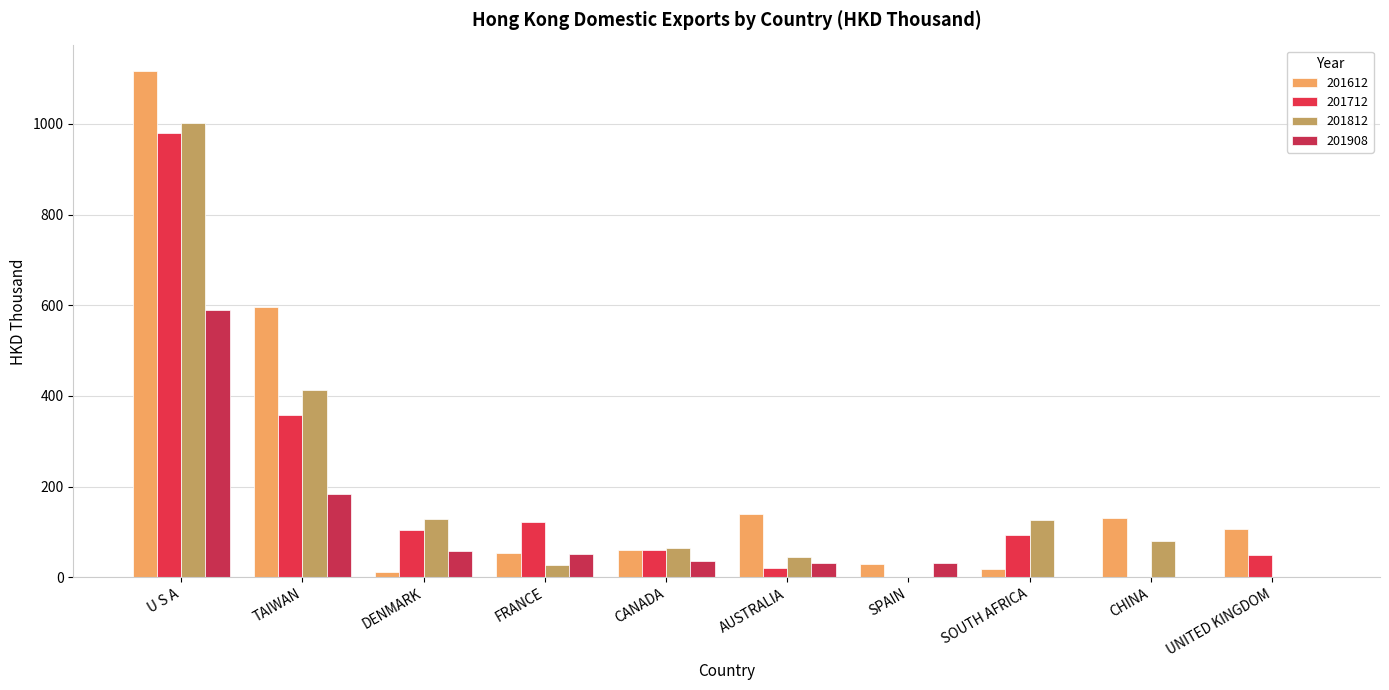

What is the difference between the maximum and second lowest values in the 201712 series?

979.4